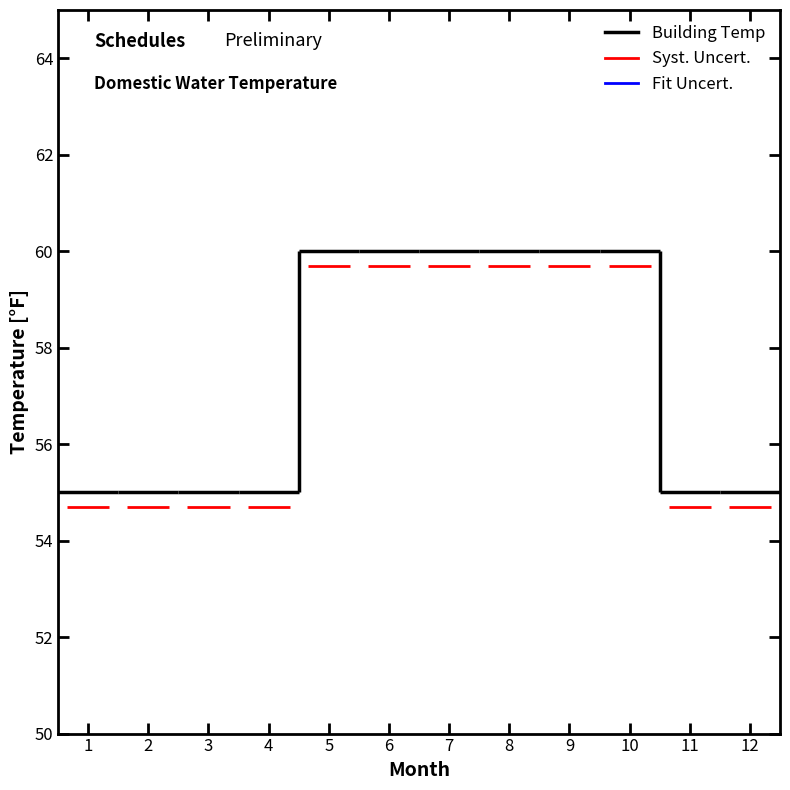

Reading right to left, what are all the values shown in this chart?

12=55	11=55	10=60	9=60	8=60	7=60	6=60	5=60	4=55	3=55	2=55	1=55